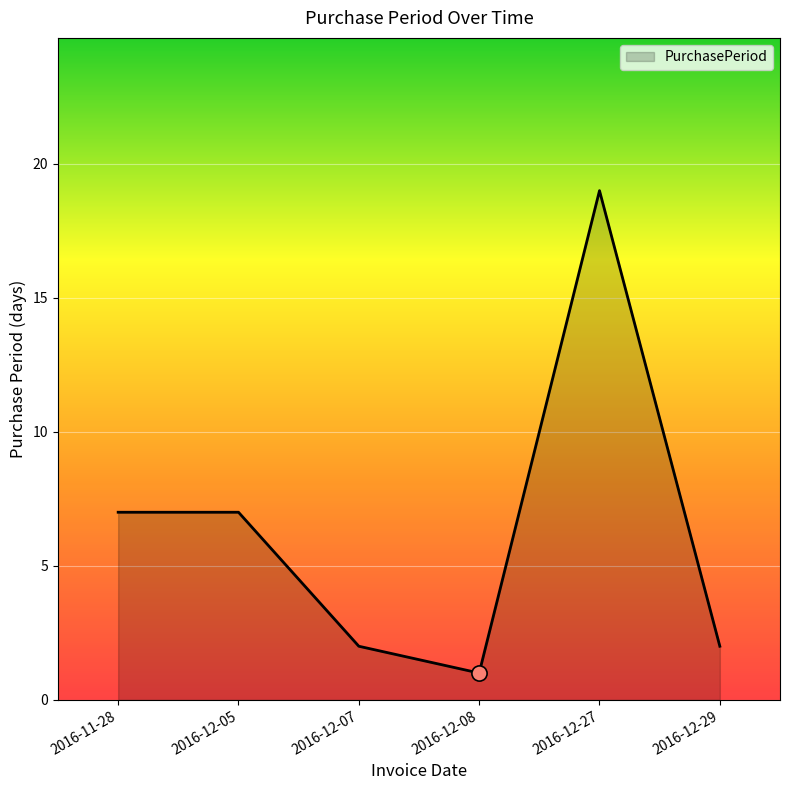

Between 2016-12-05 and 2016-12-07, which is larger?

2016-12-05